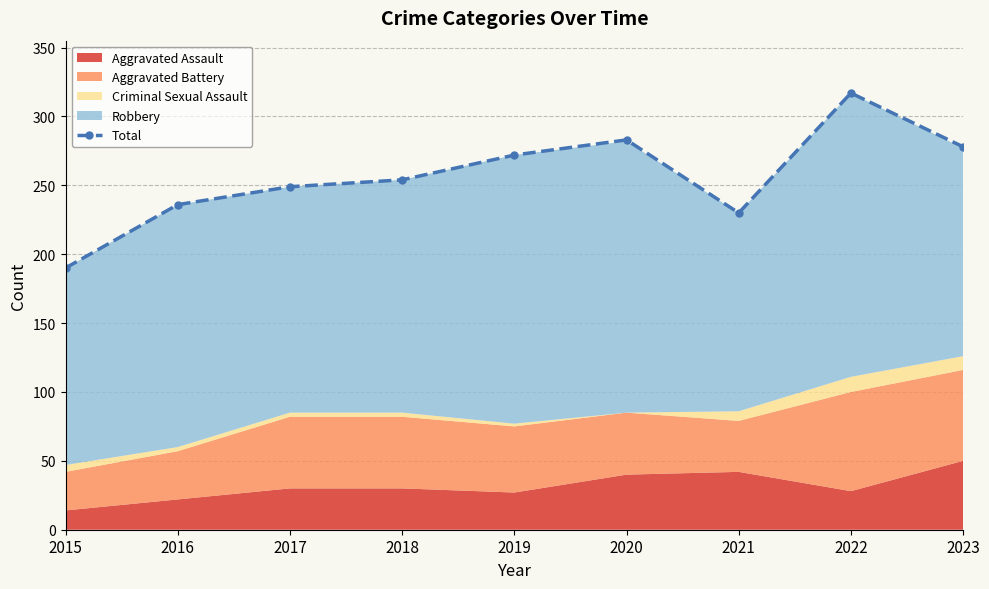

What is the maximum value shown in the chart?

317